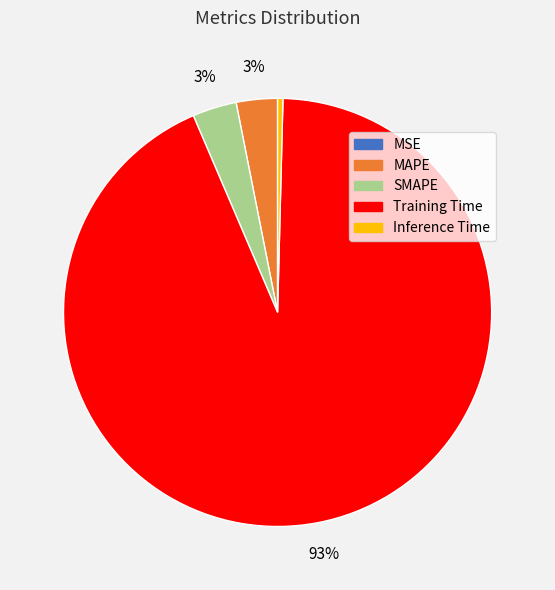

Between MAPE and Inference Time, which is larger?

MAPE